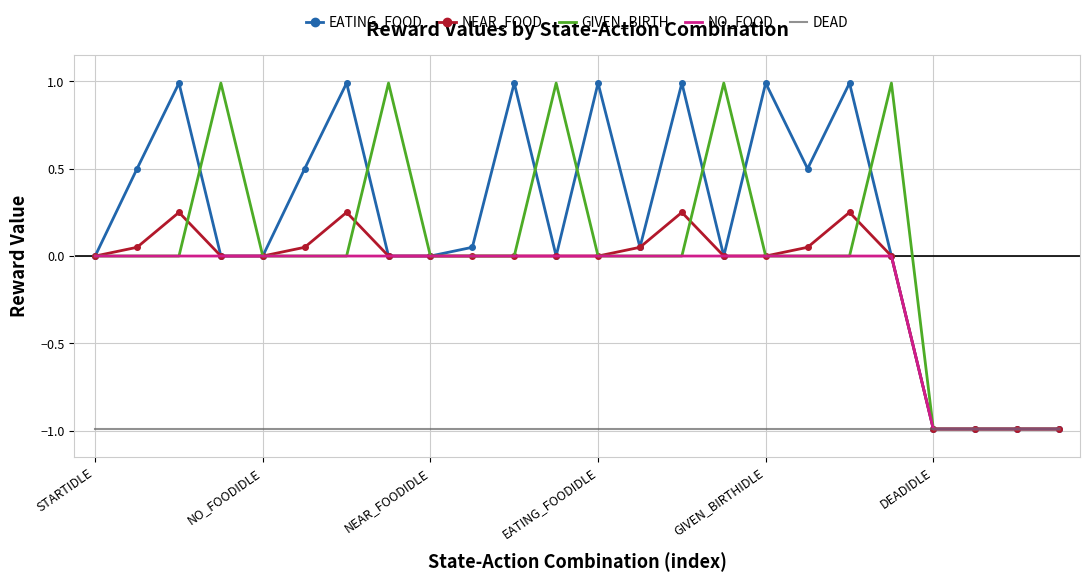

True or false: EATING_FOOD and GIVEN_BIRTH cross at least once.

True